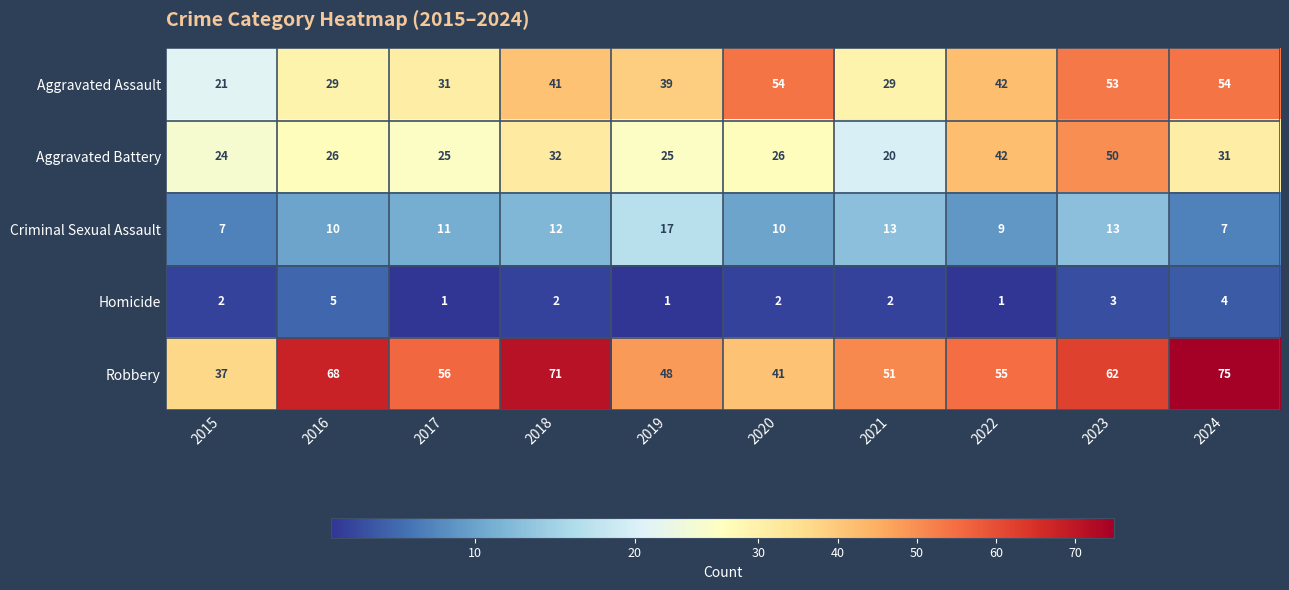

At which category is the sum across all series the highest?

2023